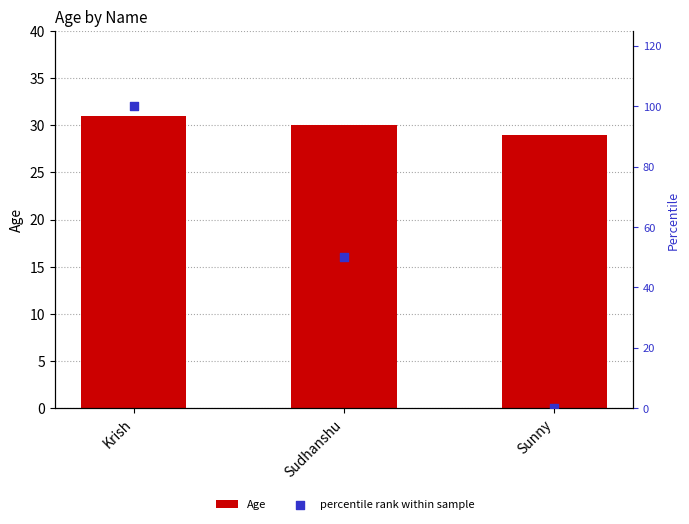

What is the total value across all series at Sudhanshu?

80